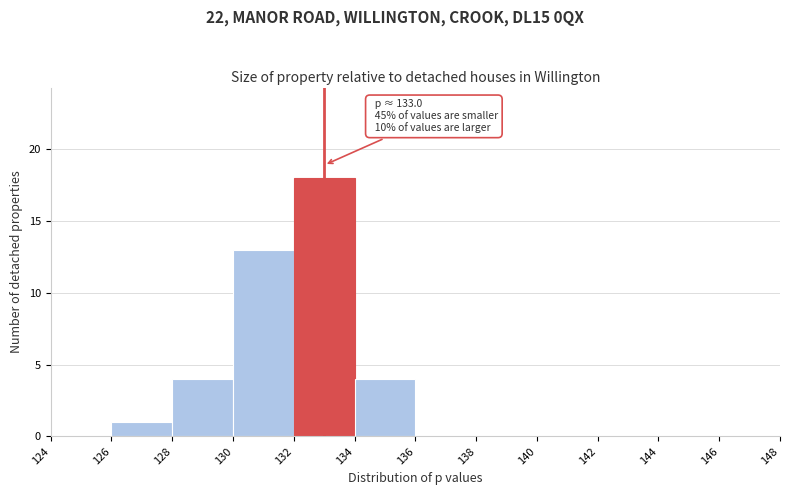

Over which range of the x-axis is the bar tallest?

132 to 134